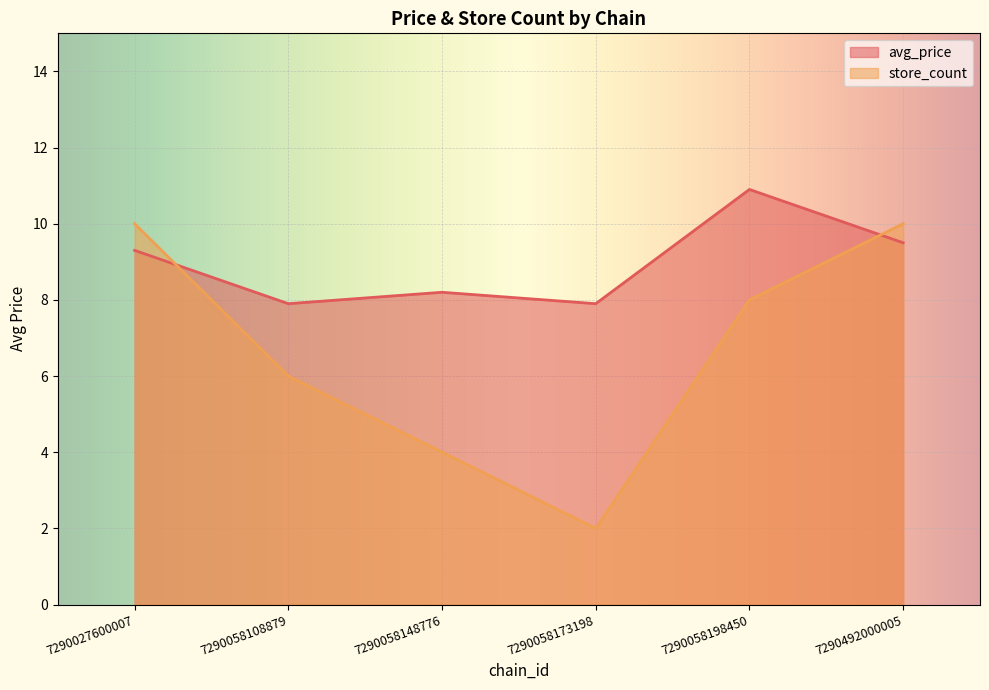

Rank the series by their maximum value, from lowest to highest.

store_count, avg_price